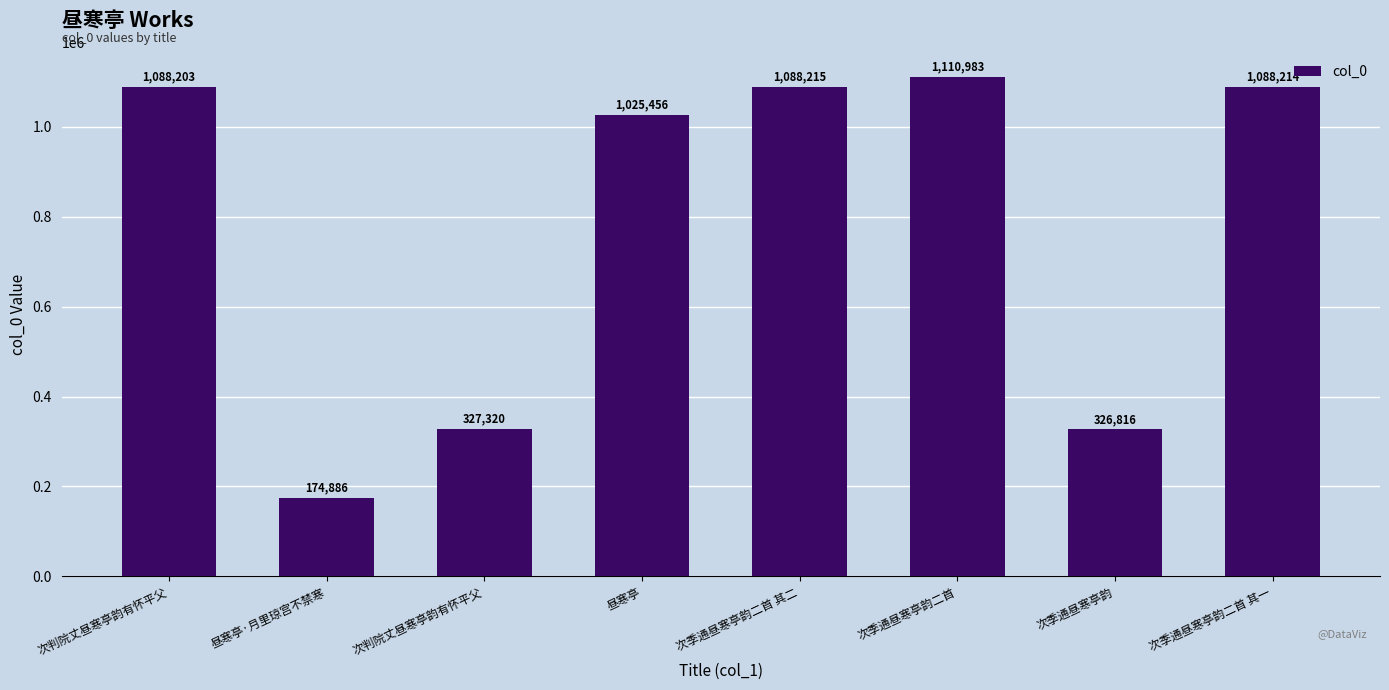

Where does the data first go above 1088203?

次季通昼寒亭韵二首 其二